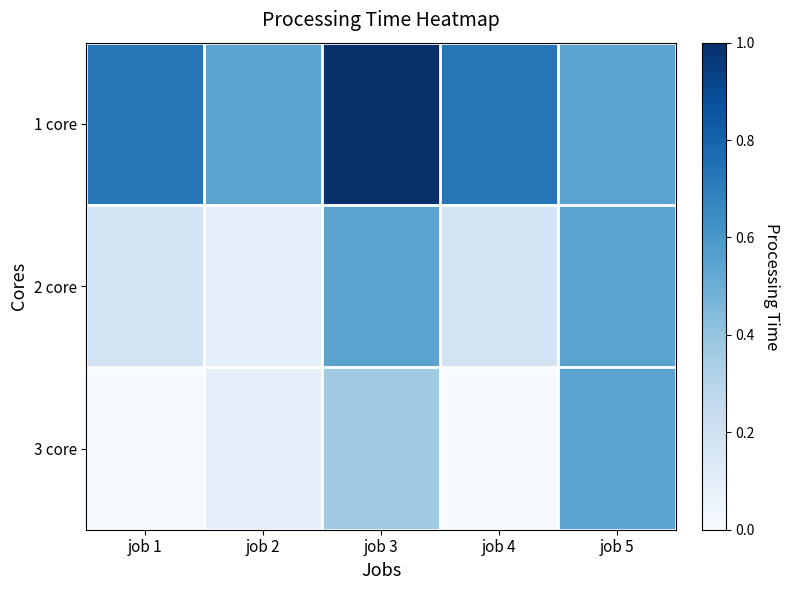

Which series has the largest total across all categories?

1 core